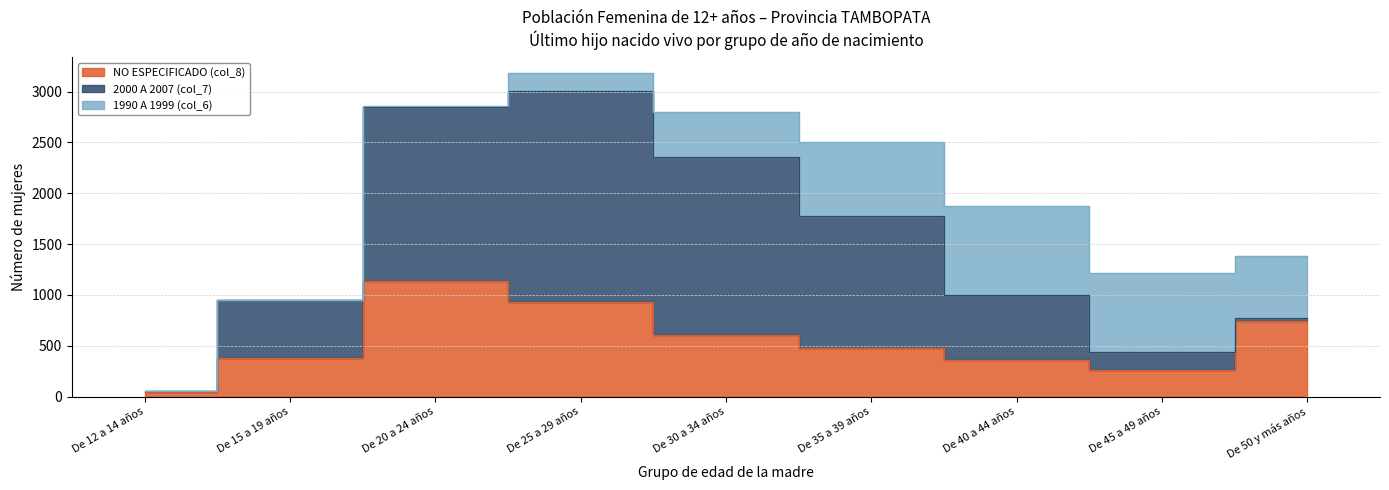

What is the label of the 8th point from the left?

De 45 a 49 años